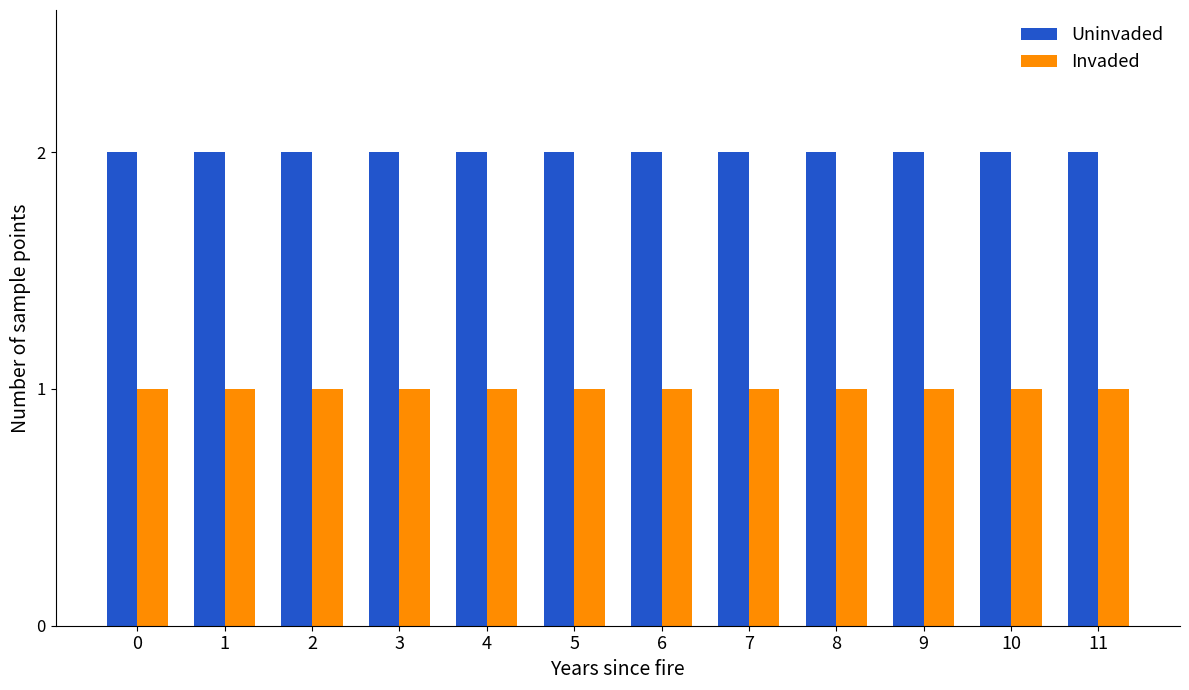

Reading left to right, transcribe all the data shown in this chart.

Uninvaded: 0=2	1=2	2=2	3=2	4=2	5=2	6=2	7=2	8=2	9=2	10=2	11=2
Invaded: 0=1	1=1	2=1	3=1	4=1	5=1	6=1	7=1	8=1	9=1	10=1	11=1